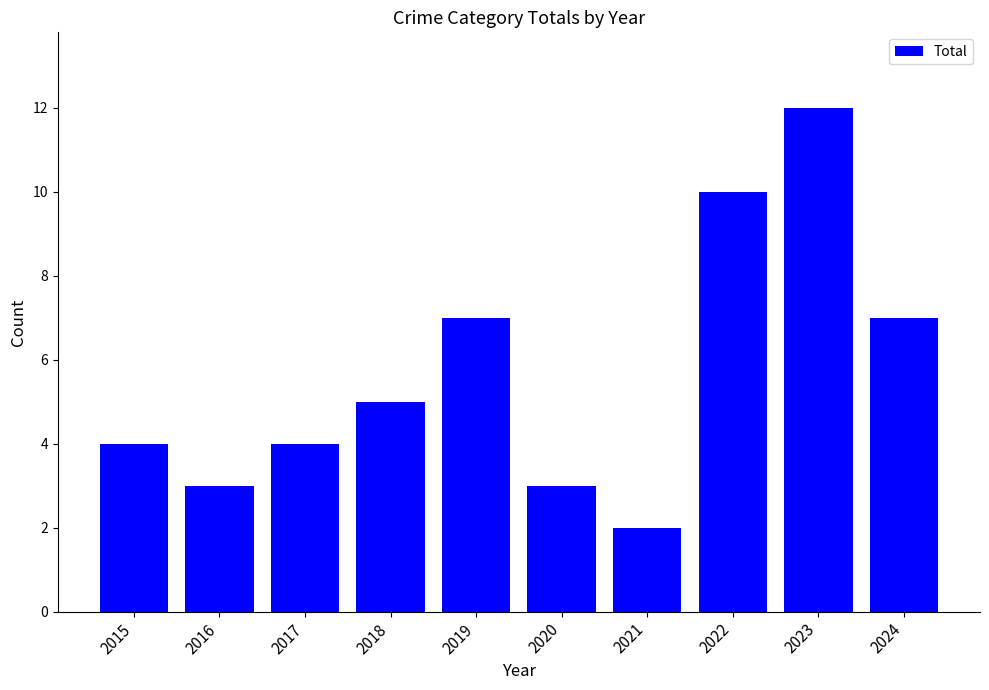

What is the value of the 5th bar from the left?

7